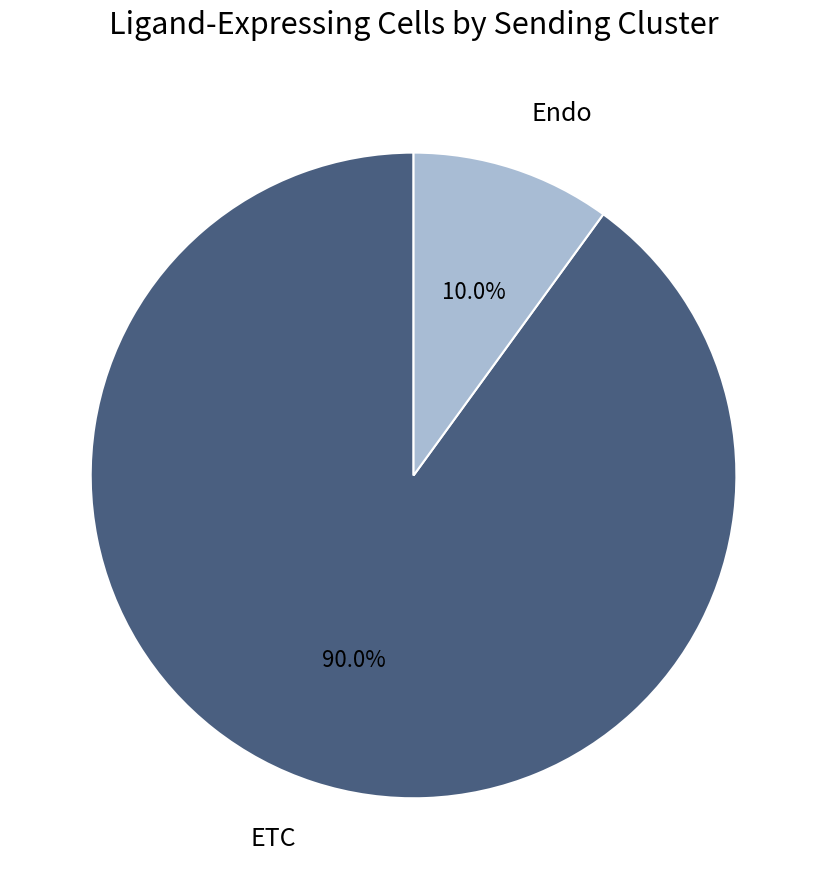

The ETC slice represents 90% of the pie. True or false?

True